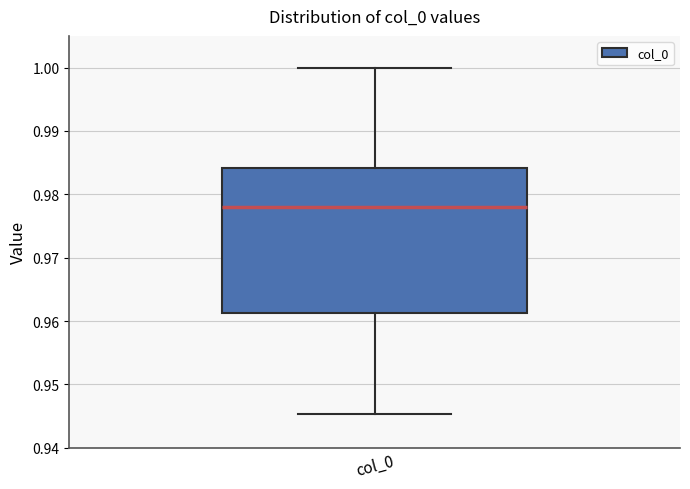

Where does the upper whisker of the box for col_0 end on the y-axis? The values are not printed on the chart, so give them approximately, as read against the axis.

1.000